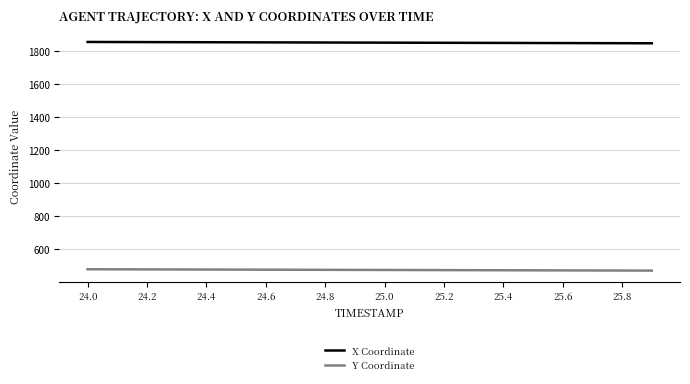

True or false: Y Coordinate and X Coordinate intersect in this chart.

False